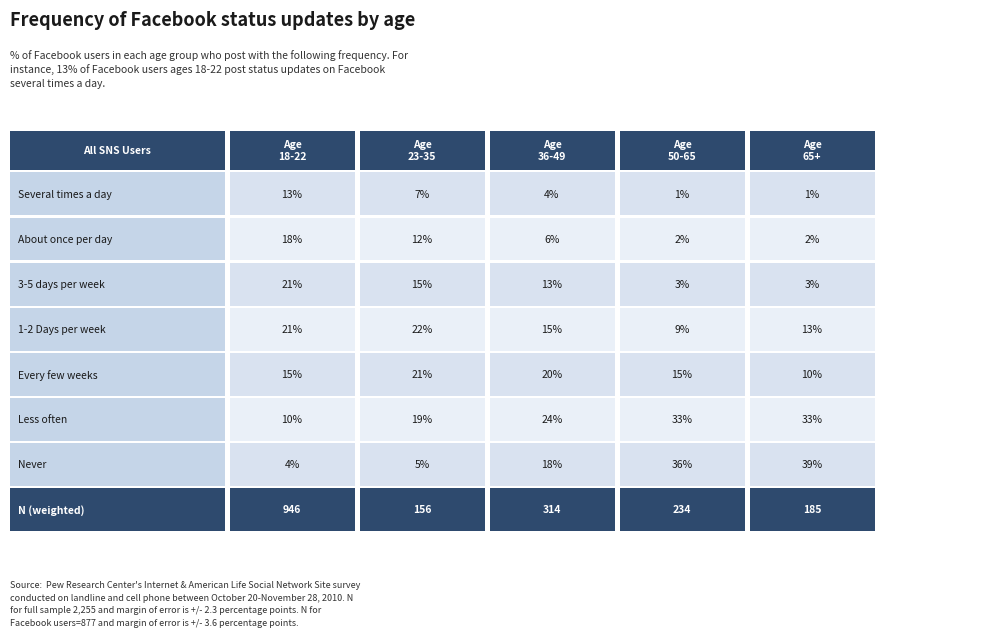

What is the difference between the maximum and second lowest values in the Age 18-22 series?

11